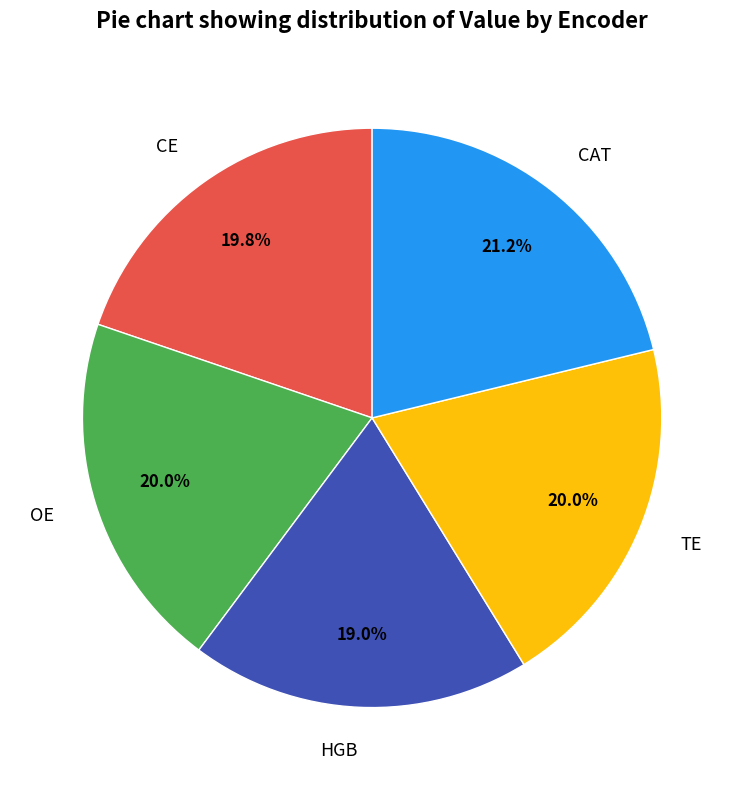

Is CAT the majority of the pie?

No